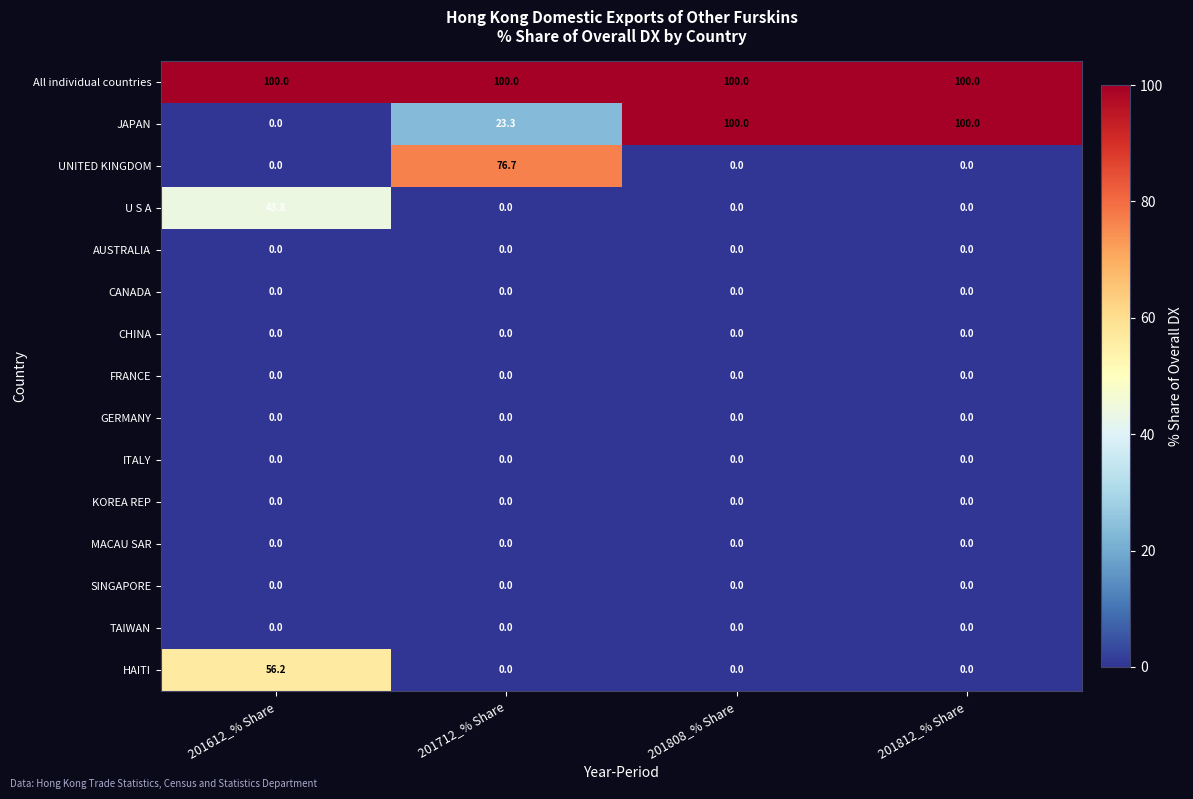

What is the difference between the highest and lowest values at 201808_% Share?

100.0